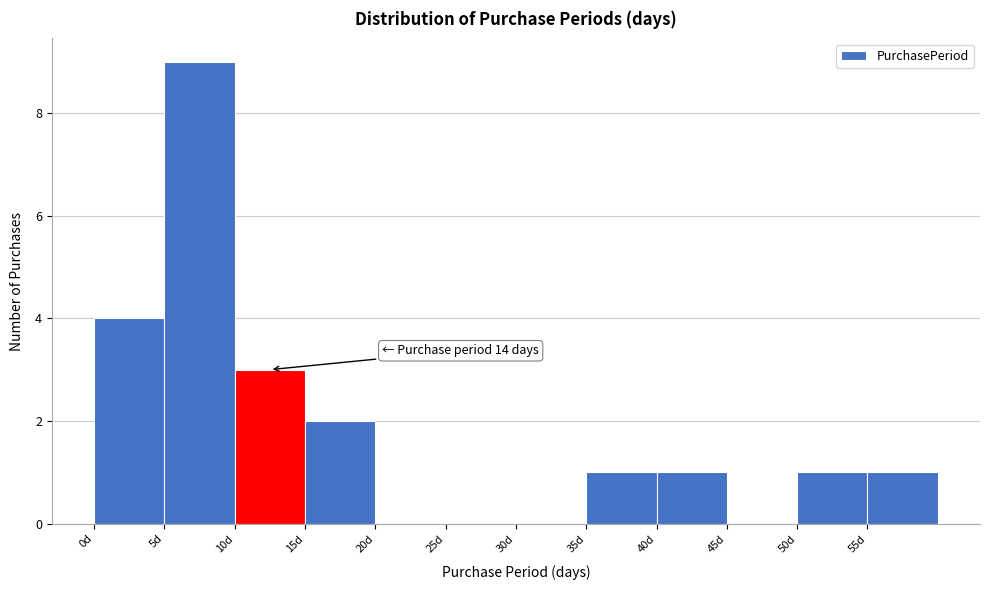

Over which range of the x-axis is the bar tallest?

5 to 10